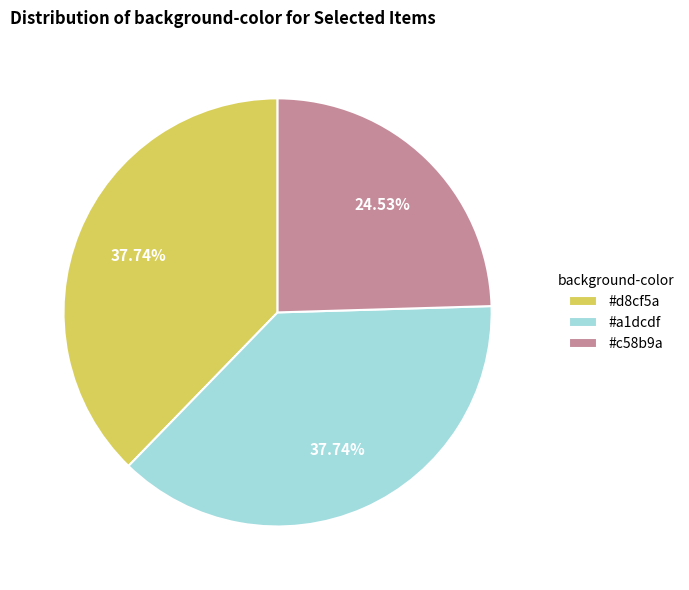

Does any single category account for the majority?

No